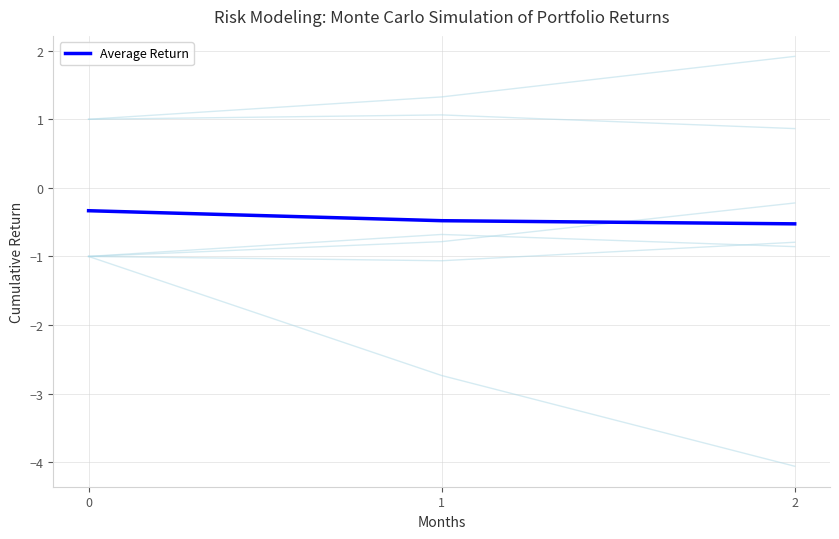

What is the lowest value of the Average Return series?

-0.5